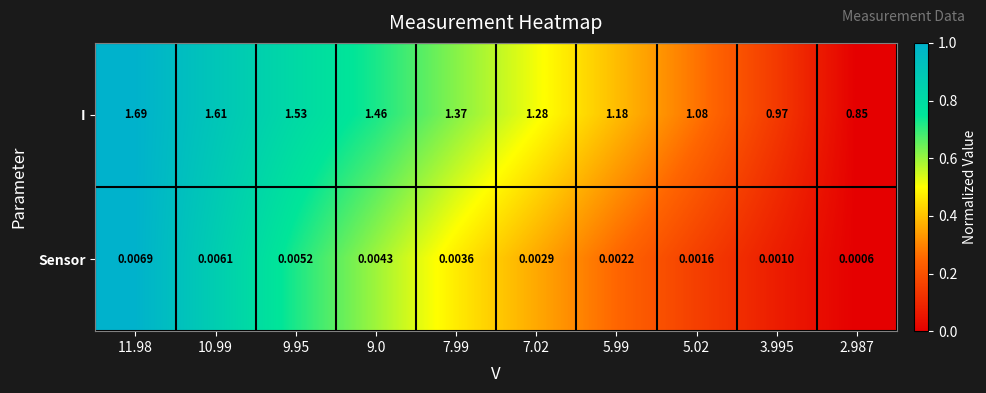

Rank the series at 9.0 from highest to lowest value.

I, Sensor